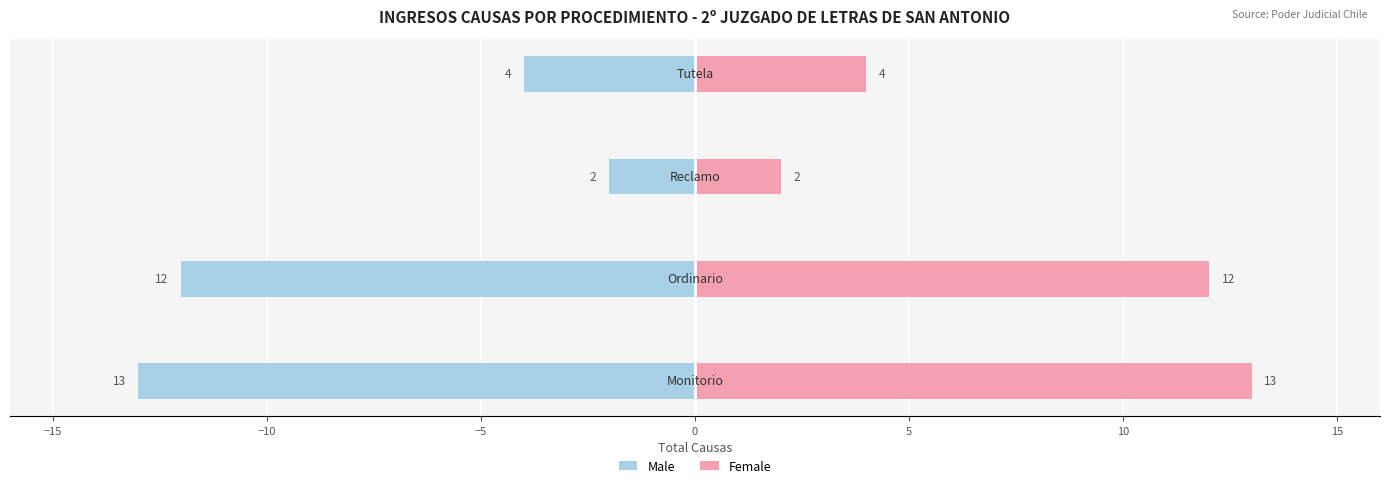

Which series has the largest range (max minus min)?

Male